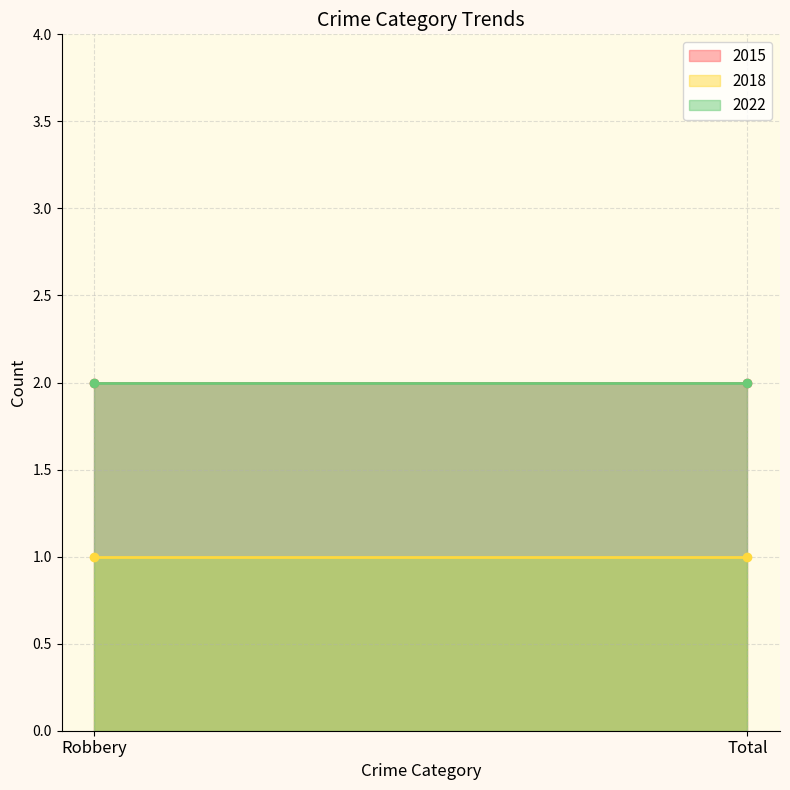

Reading right to left, list all the values displayed in this chart.

2015: 2	2
2018: 1	1
2022: 2	2